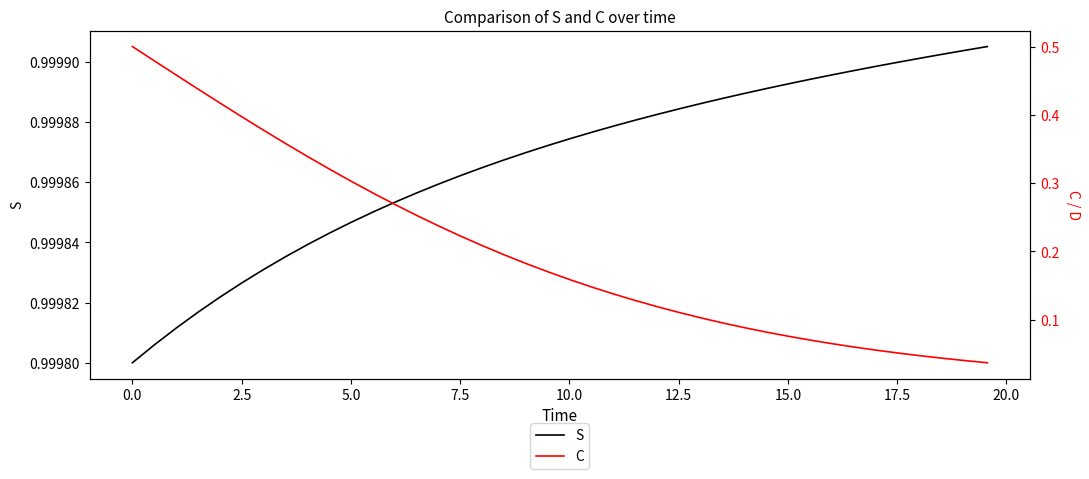

What is the value of the C point at the 29th from the left?

0.1